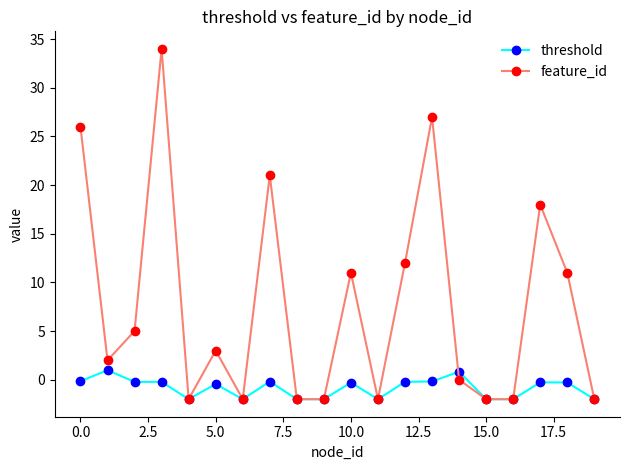

What is the smallest value displayed?

-2.0